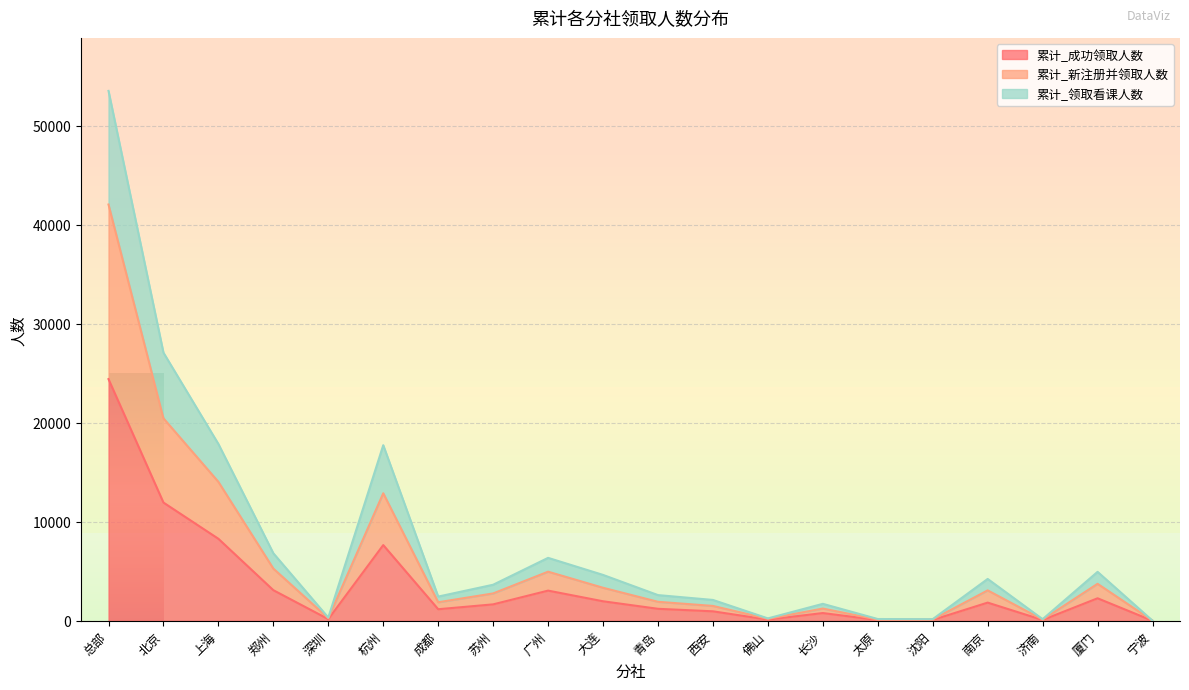

Where is 累计_新注册并领取人数 nearest to the value 21021?

北京